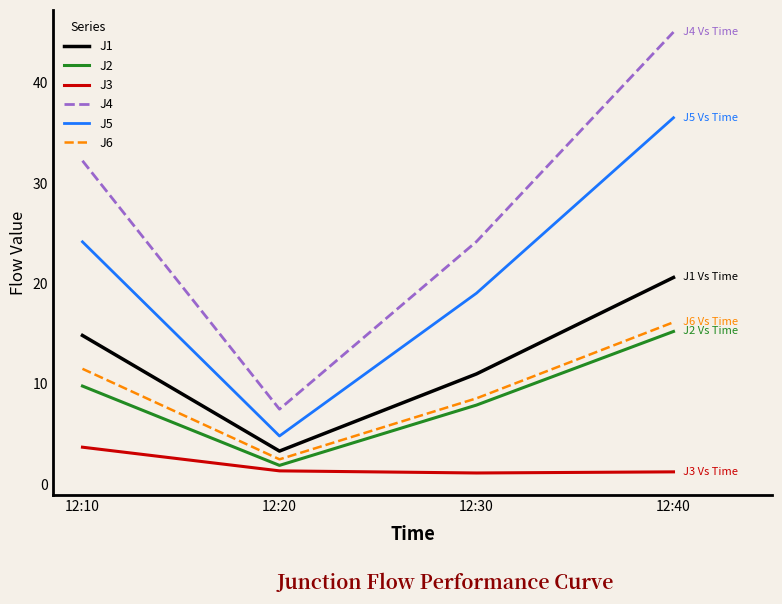

What are all the series names shown in the legend?

J1, J2, J3, J4, J5, J6